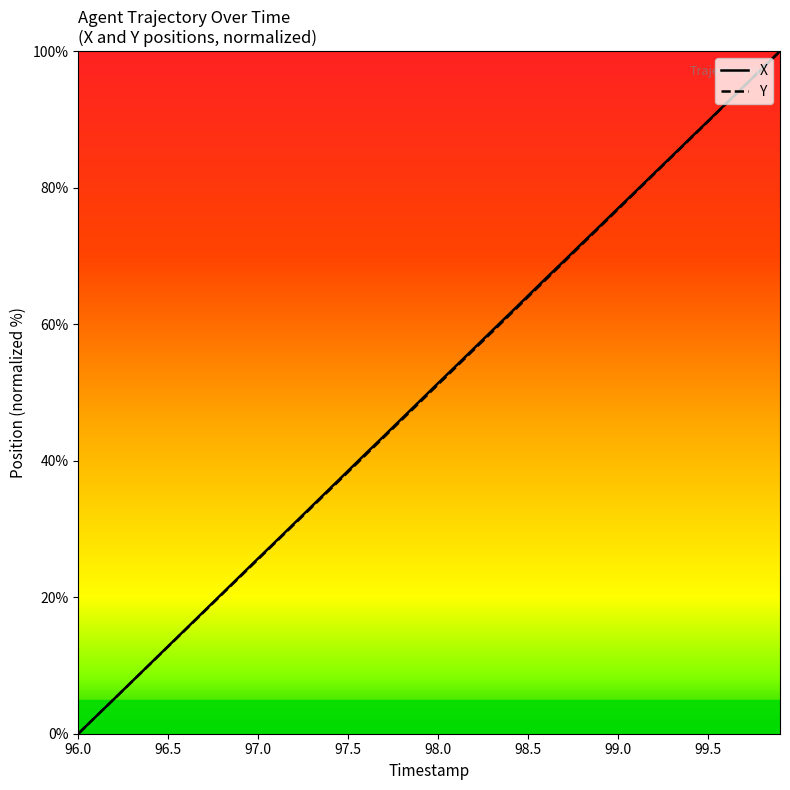

Does the chart display data point markers on the line(s)?

No